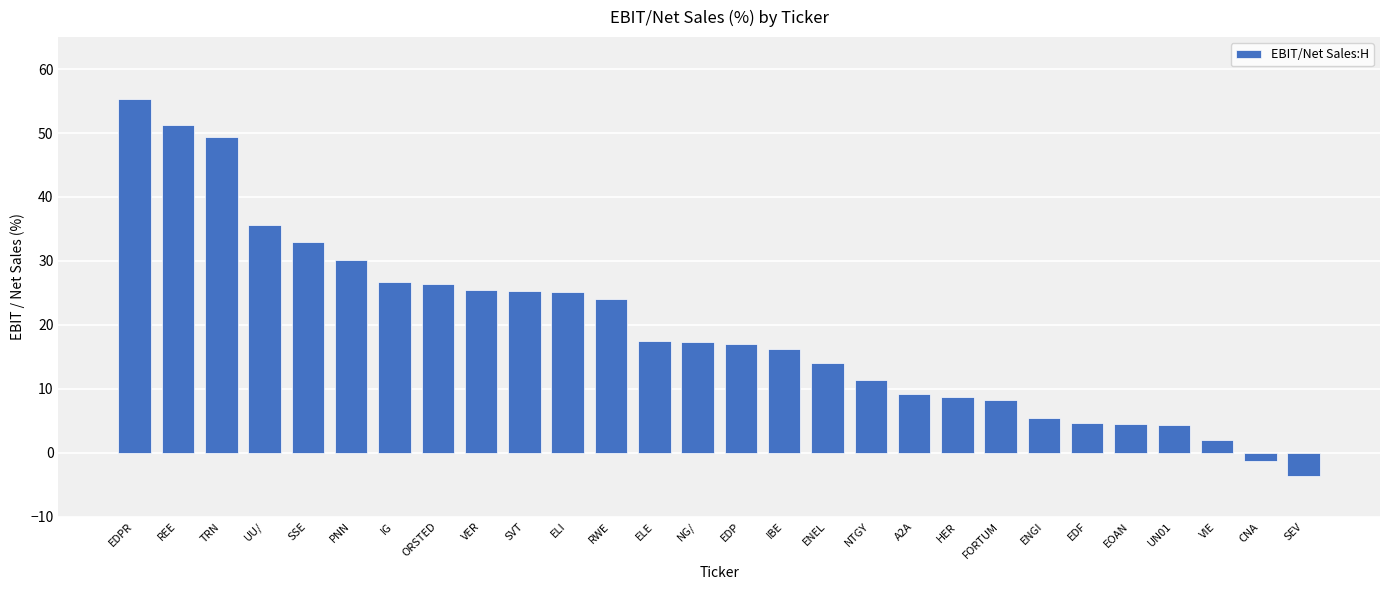

What is the label of the 14th bar from the left?

NG/